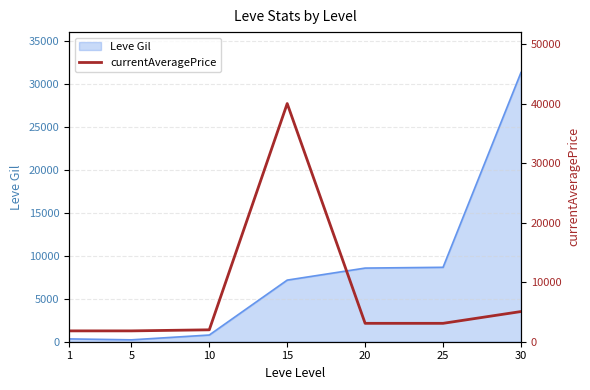

What value does the data have at 30?

5068